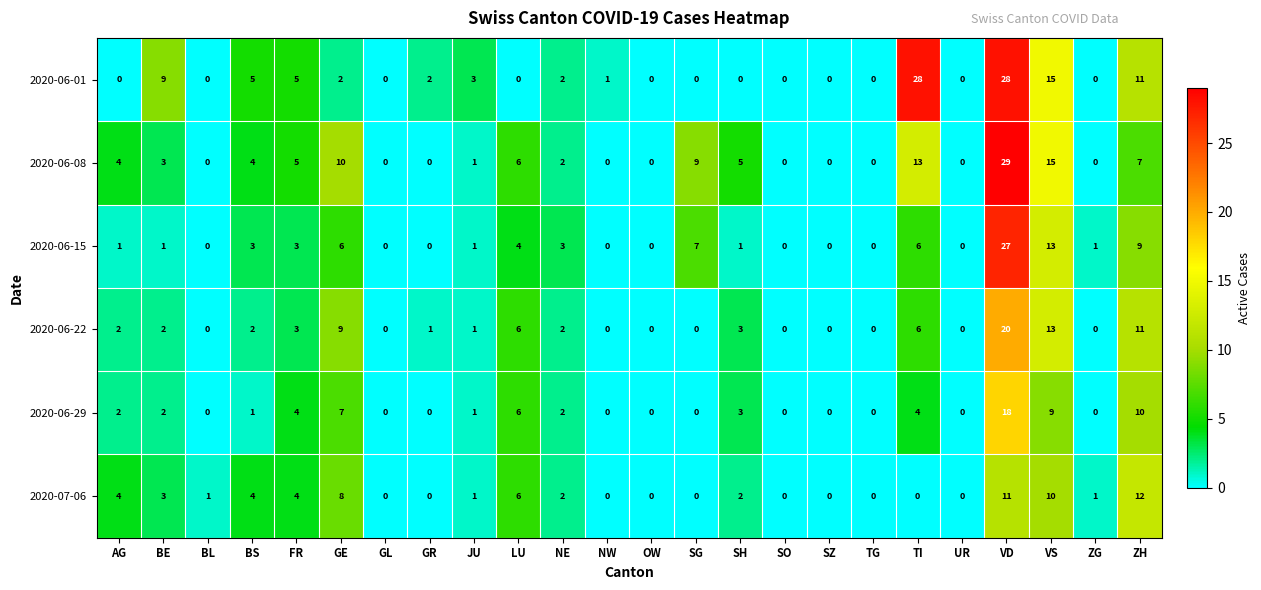

Which series has the largest range (max minus min)?

2020-06-08